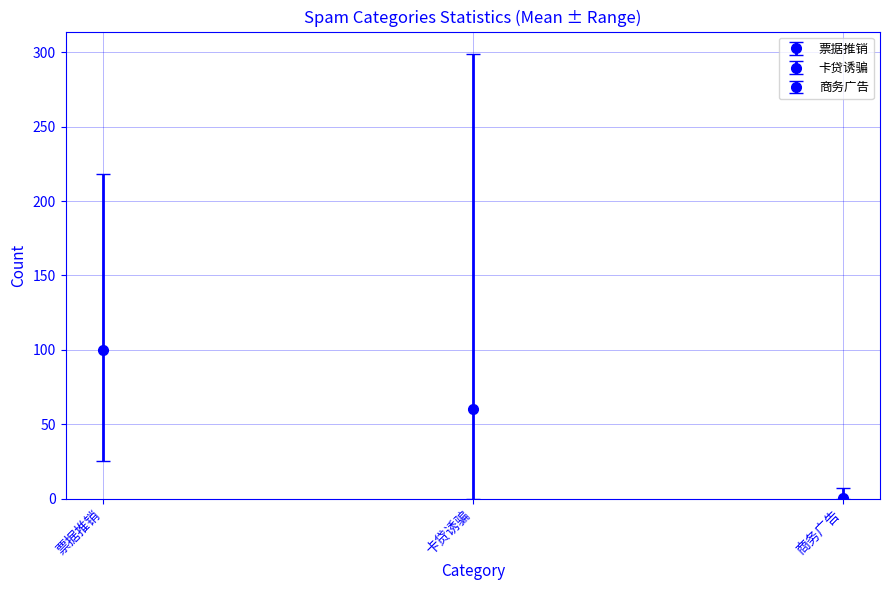

Count the number of data series in this chart.

3